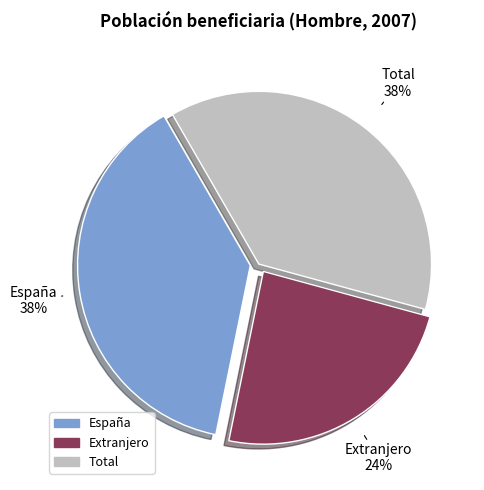

Count the number of slices in the pie.

3